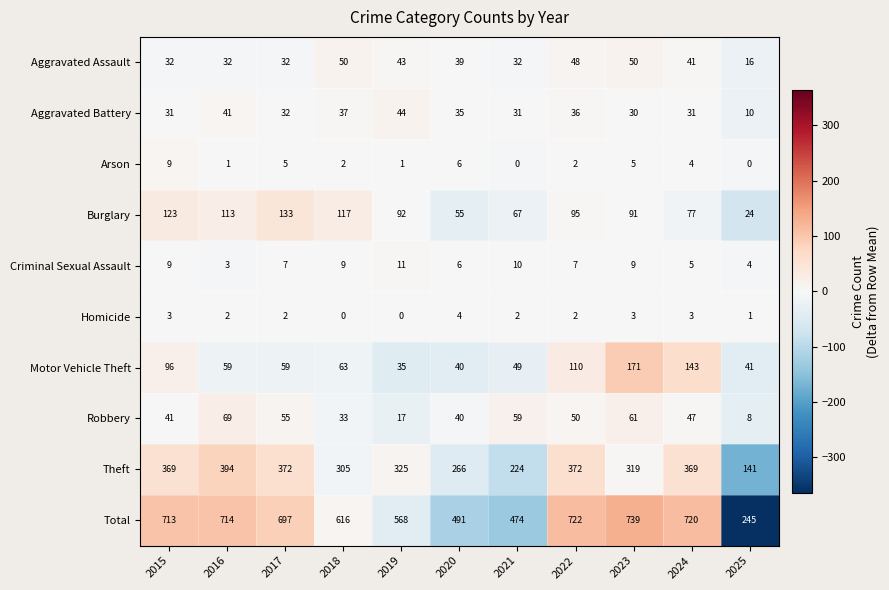

At how many categories does at least one series exceed 637?

6